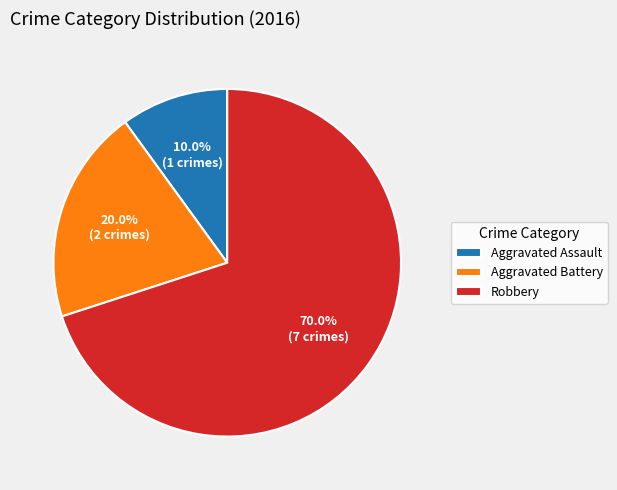

Between Aggravated Assault and Robbery, which is larger?

Robbery